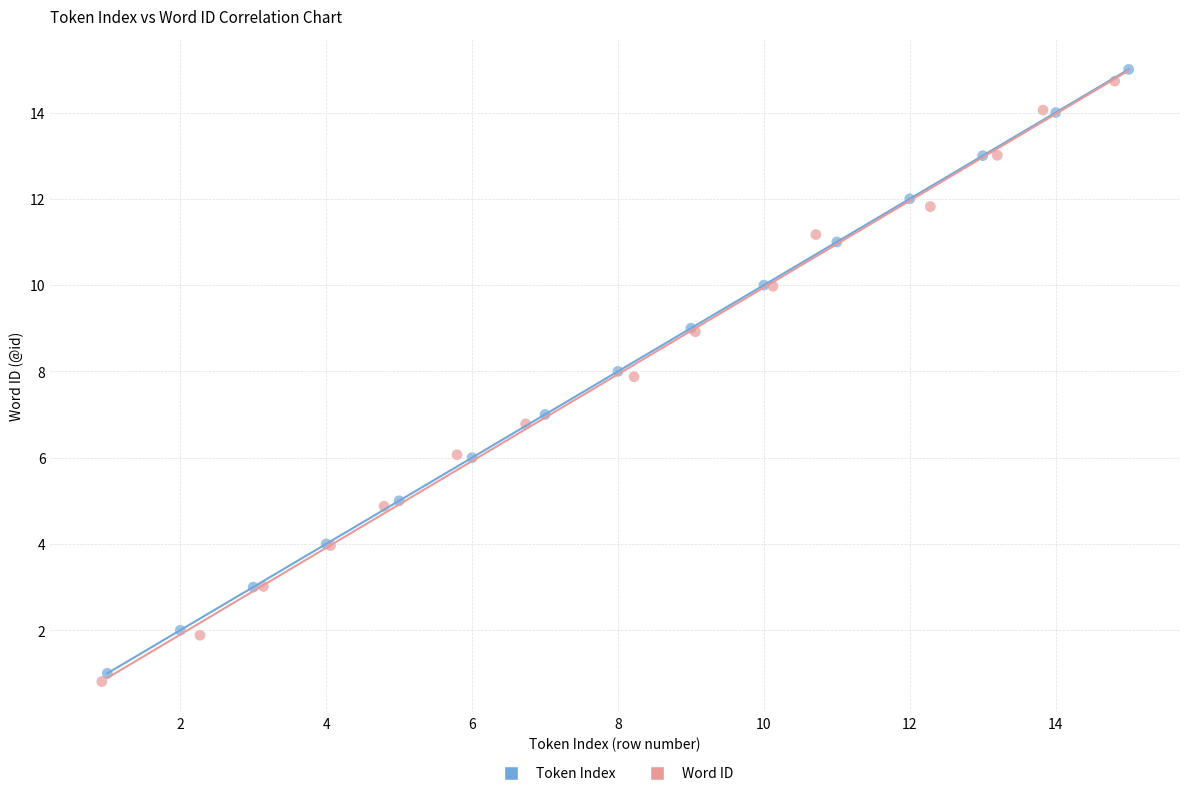

Which series has the widest spread of Y values?

Token Index